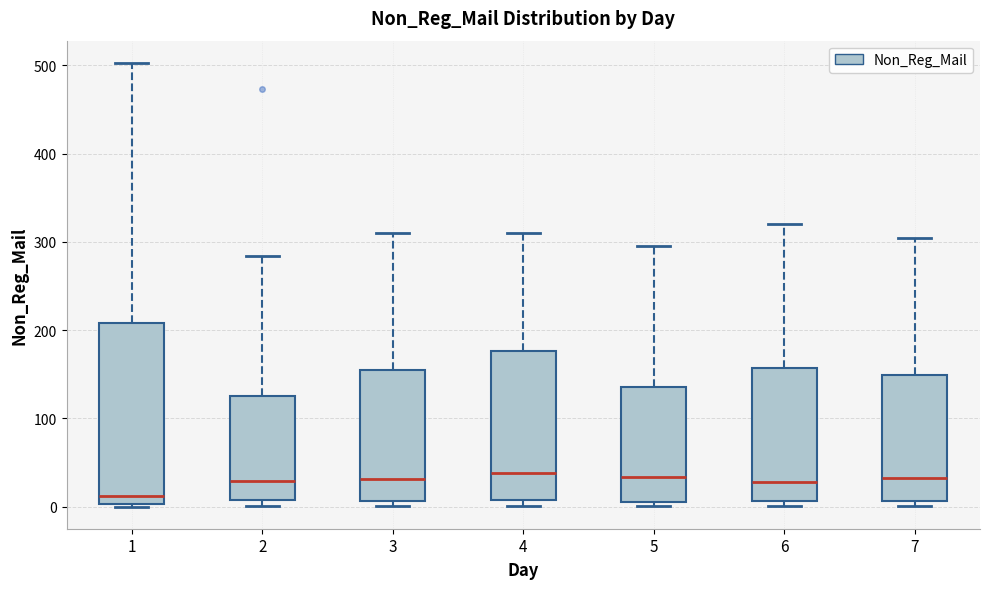

Which box is the tallest, from its lower edge to its upper edge?

1